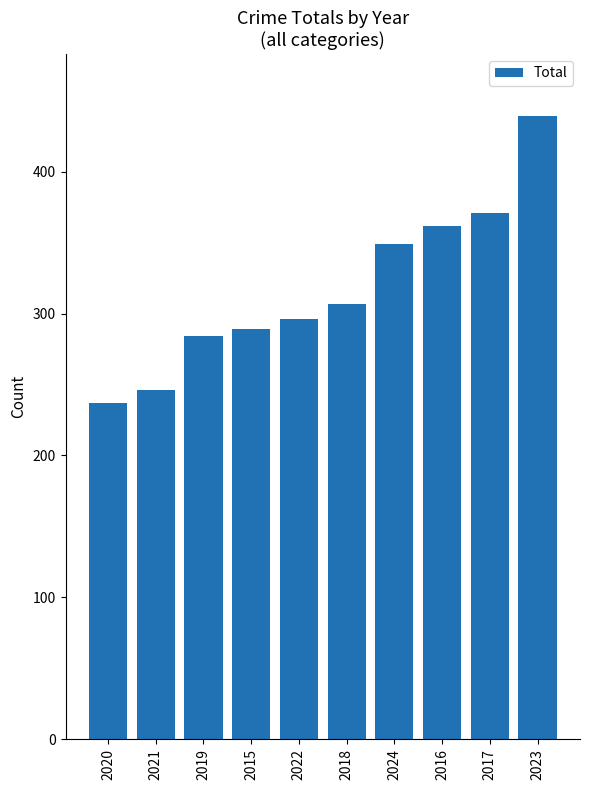

Approximately how many times larger is the value at 2016 compared to 2023?

0.8